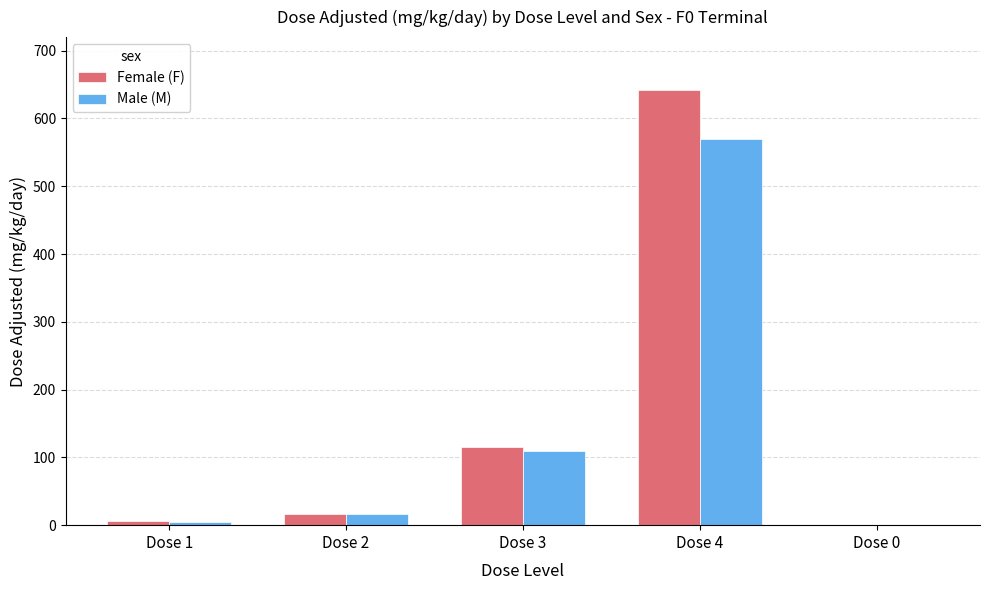

Is the value of Male (M) at Dose 4 greater than the value of Female (F) at Dose 4?

No